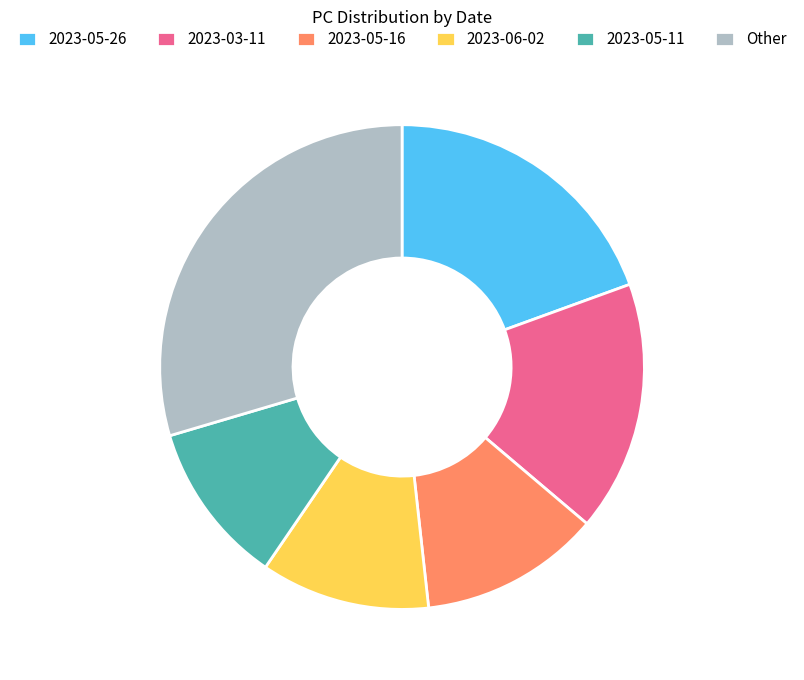

Which has a higher value, 2023-06-02 or Other?

Other